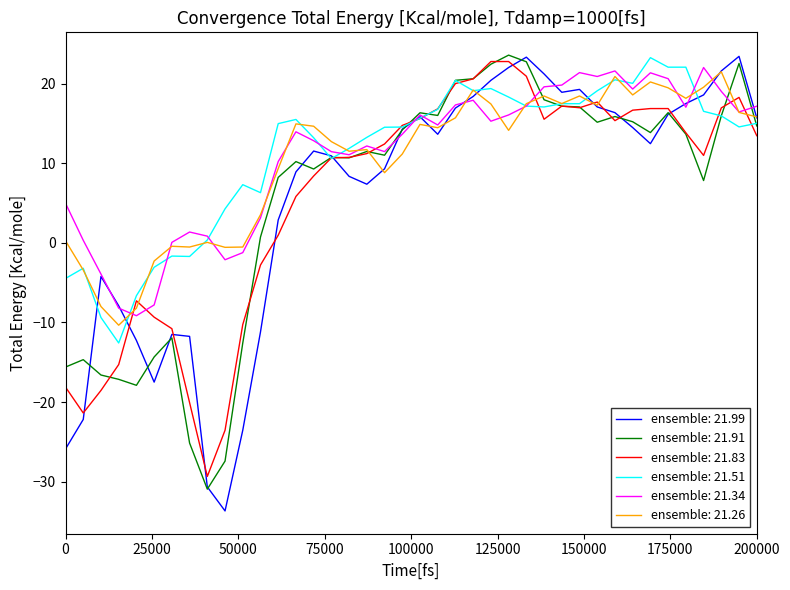

What are all the series names shown in the legend?

ensemble: 21.99, ensemble: 21.91, ensemble: 21.83, ensemble: 21.51, ensemble: 21.34, ensemble: 21.26